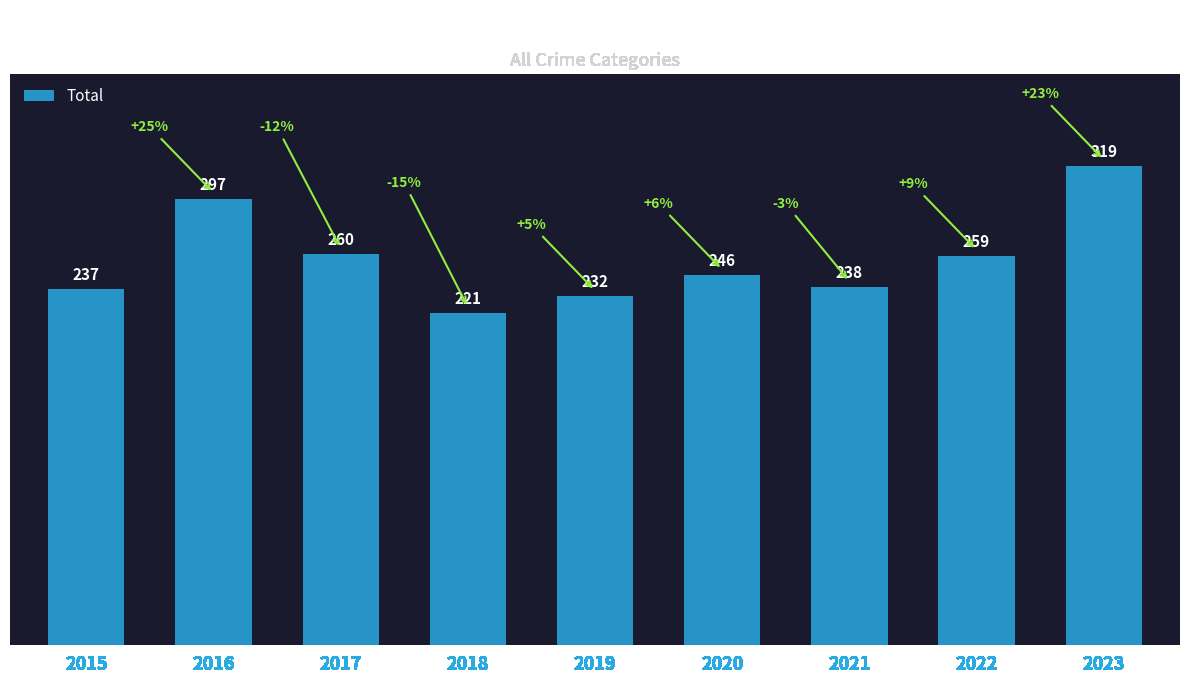

How many values are below 246?

4